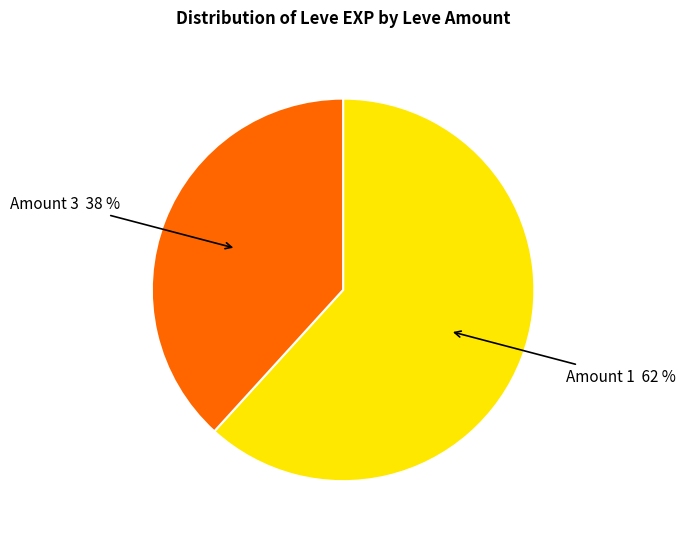

To the nearest percent, what is the difference between the largest and smallest slice percentages?

24%